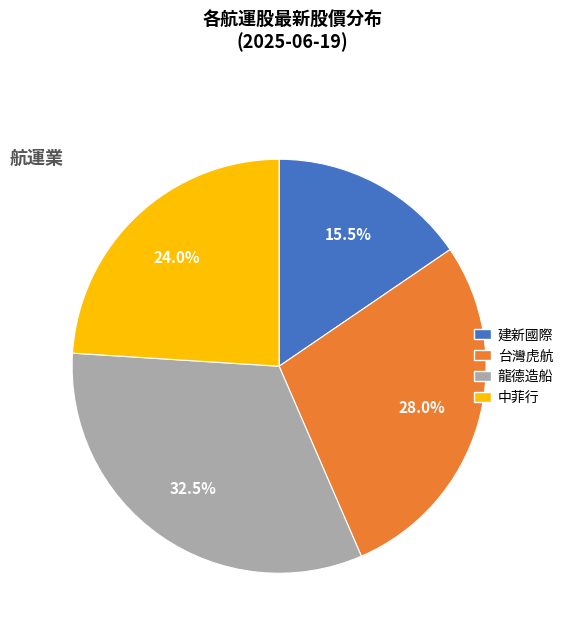

What percentage is the 台灣虎航 slice, to the nearest percent?

28%